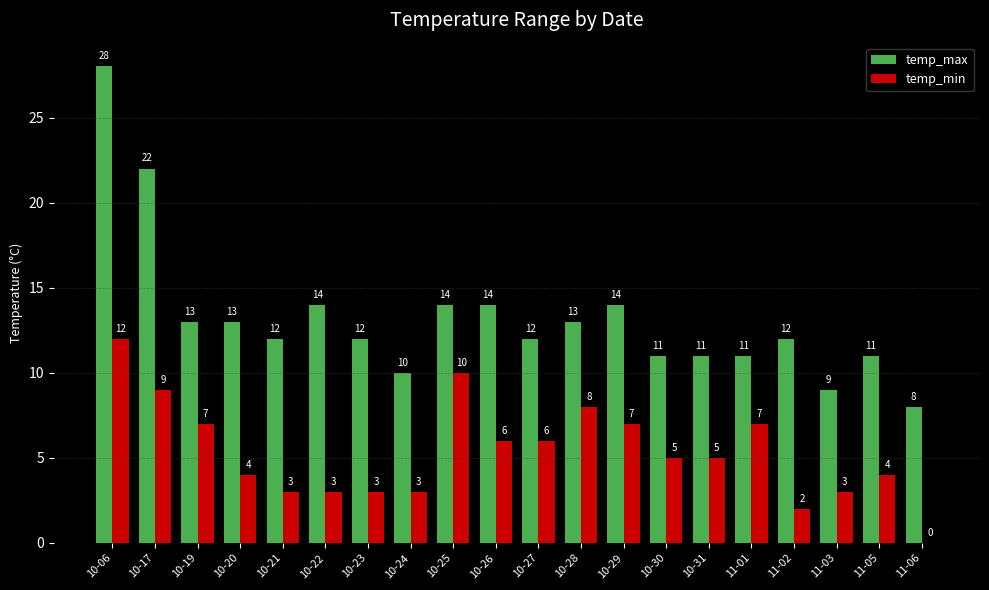

Which series changed the most between 10-19 and 10-20?

temp_min